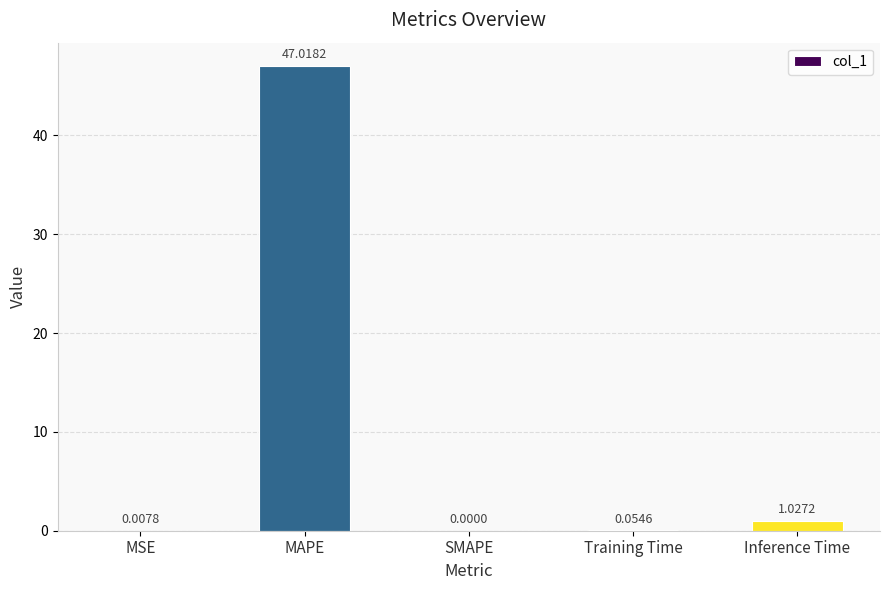

Is it true that the value at MAPE is 73.7?

False